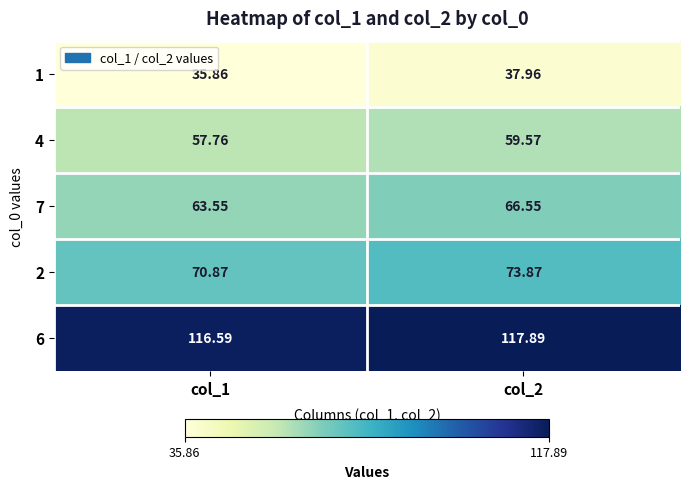

Is the value of 2 at col_2 greater than the value of 6 at col_2?

No